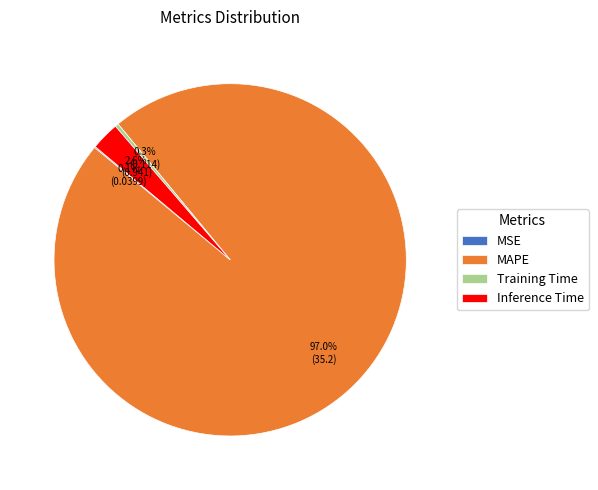

Does MAPE account for over 50% of the chart?

Yes